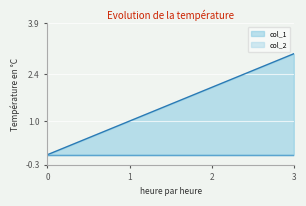

How many series are shown in this chart?

2